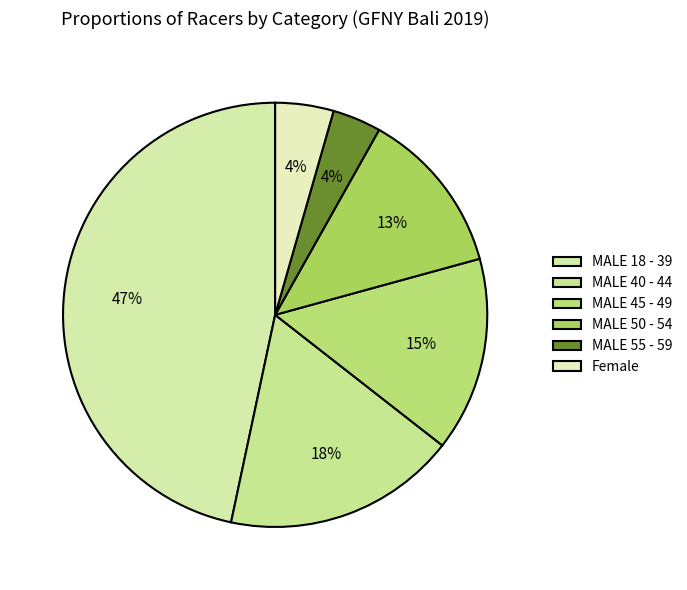

Count the number of slices in the pie.

6